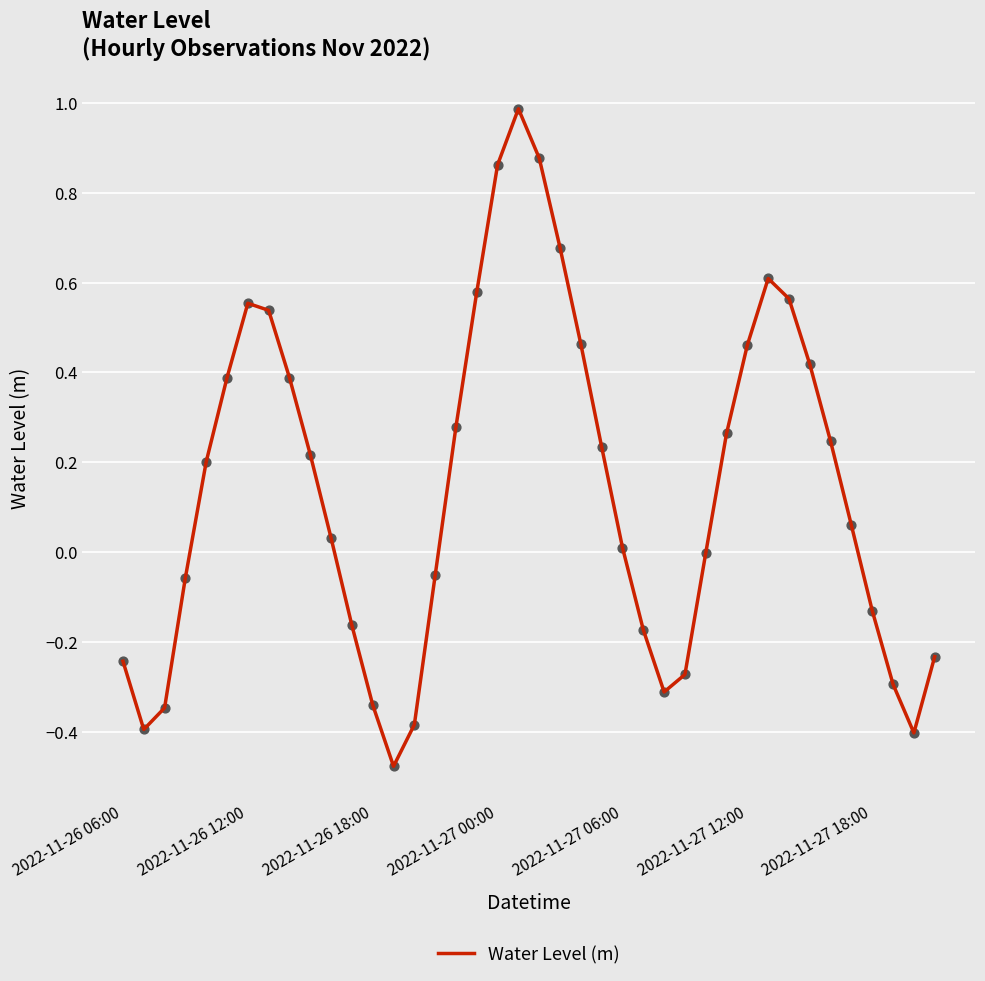

What is the maximum value shown in the chart?

1.0